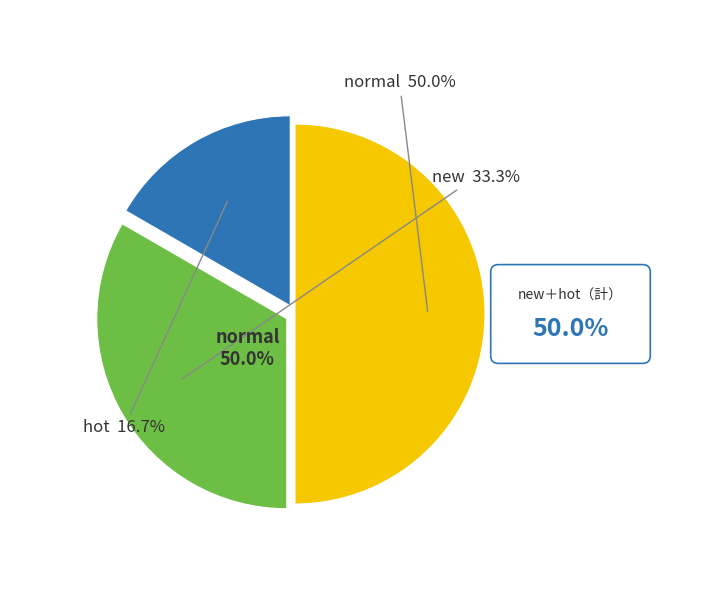

To the nearest percent, what portion does hot represent?

17%